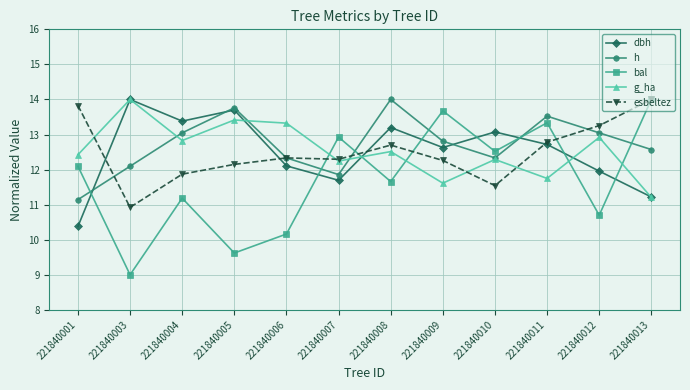

What is the difference between the maximum and minimum values in the bal series?

5.0